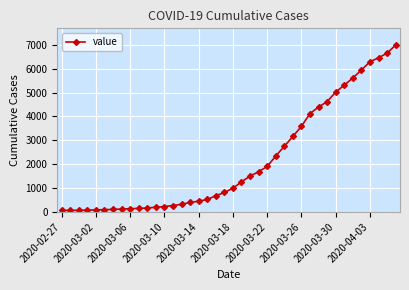

What is the greatest value displayed?

6995